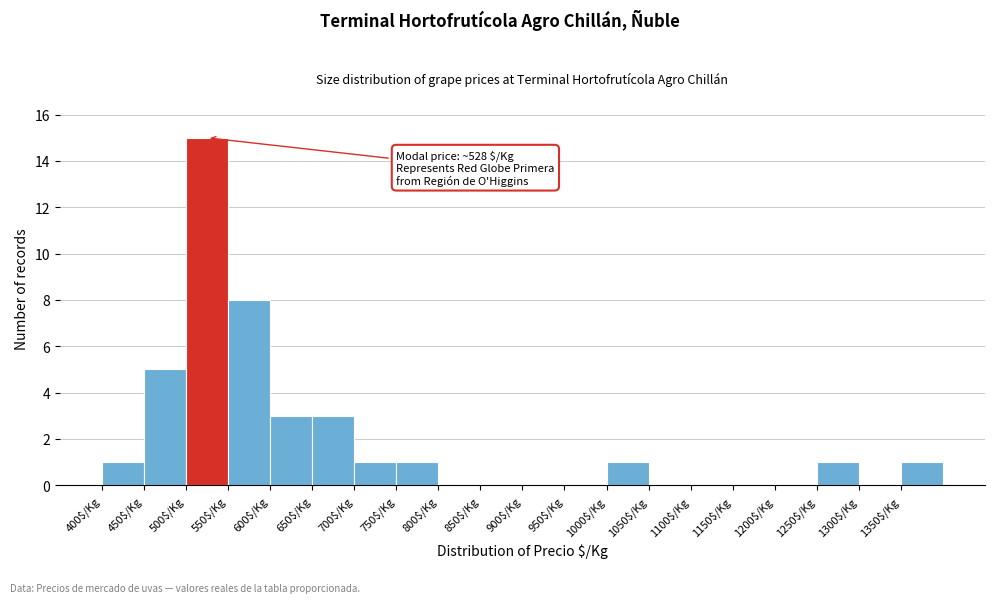

Which range on the x-axis has the tallest bar?

500 to 550